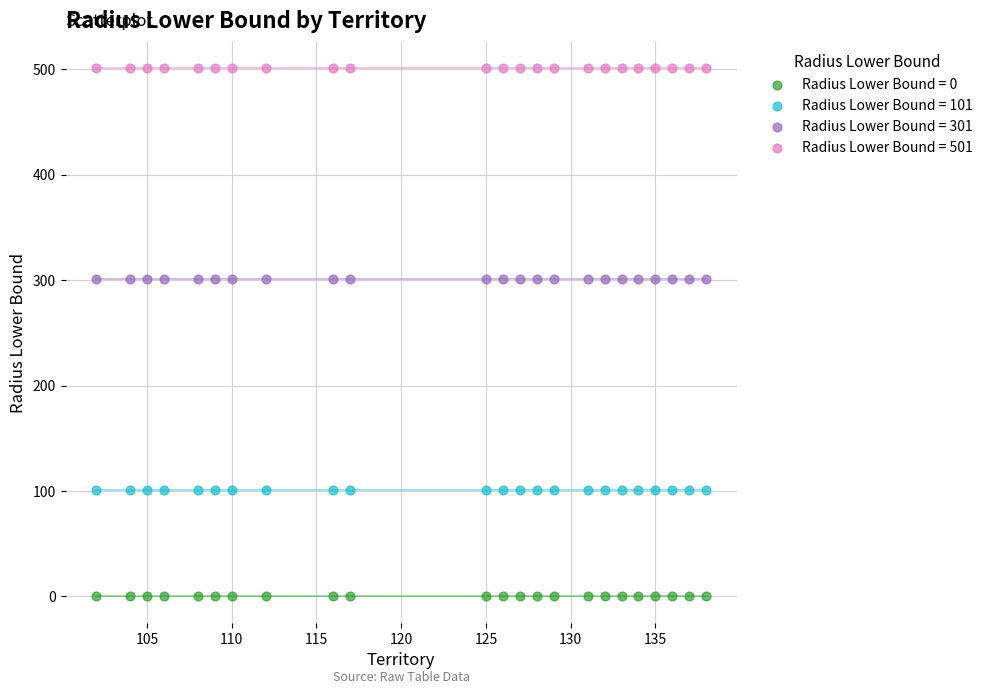

Which series reaches the minimum Y coordinate?

Radius Lower Bound = 0